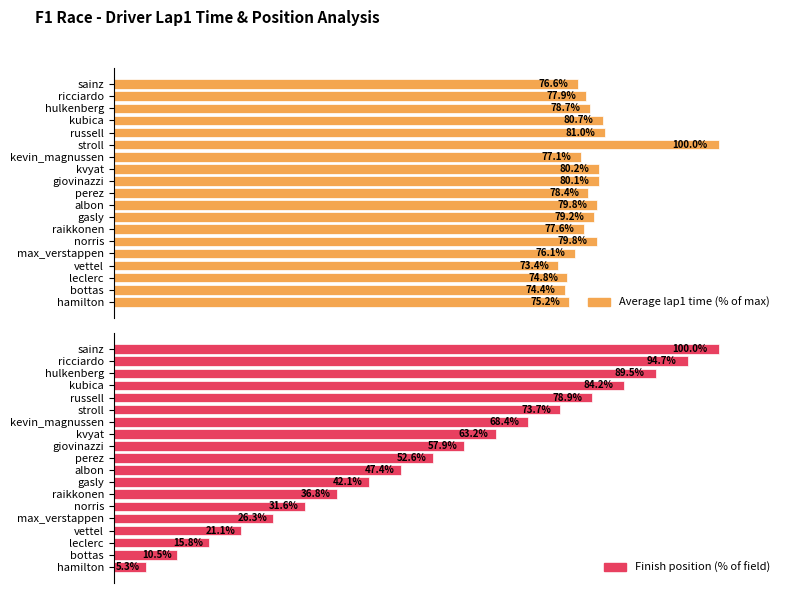

What is the value of the Finish position (% of field) bar at the 19th from the left?

100.0